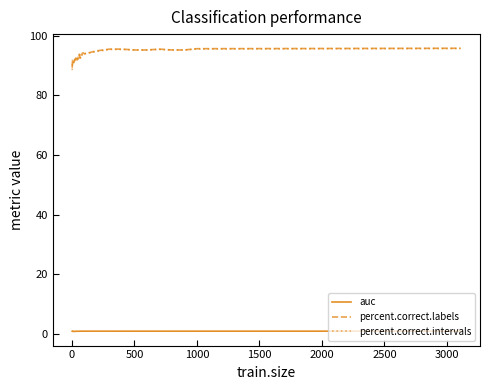

What are all the series names shown in the legend?

auc, percent.correct.labels, percent.correct.intervals